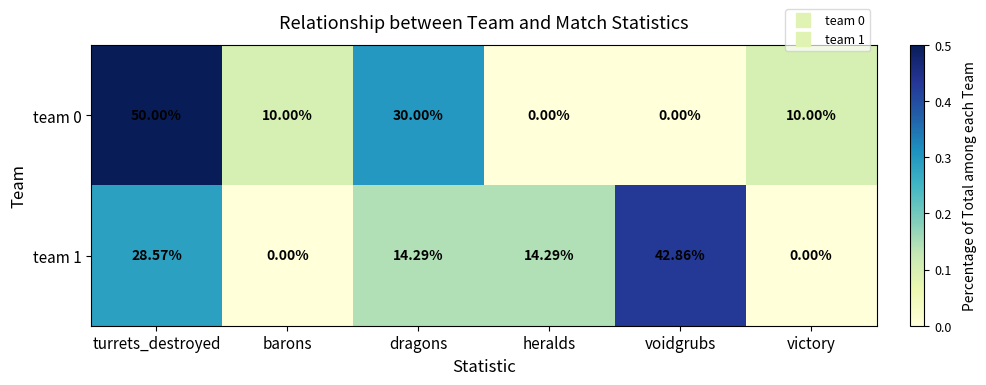

Between barons and voidgrubs, which series saw the biggest shift?

team 1